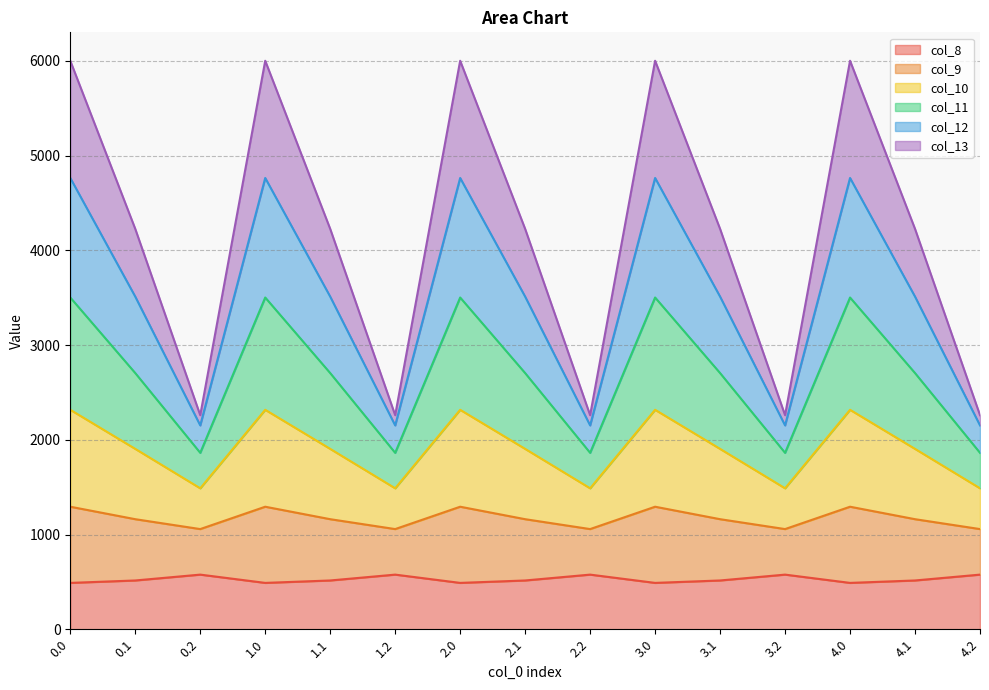

What is the maximum value for col_8?

576.6